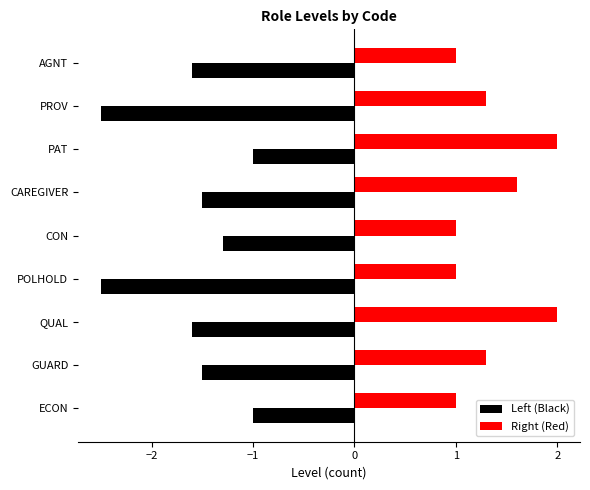

The value of Left (Black) at AGNT is -2.7. True or false?

False